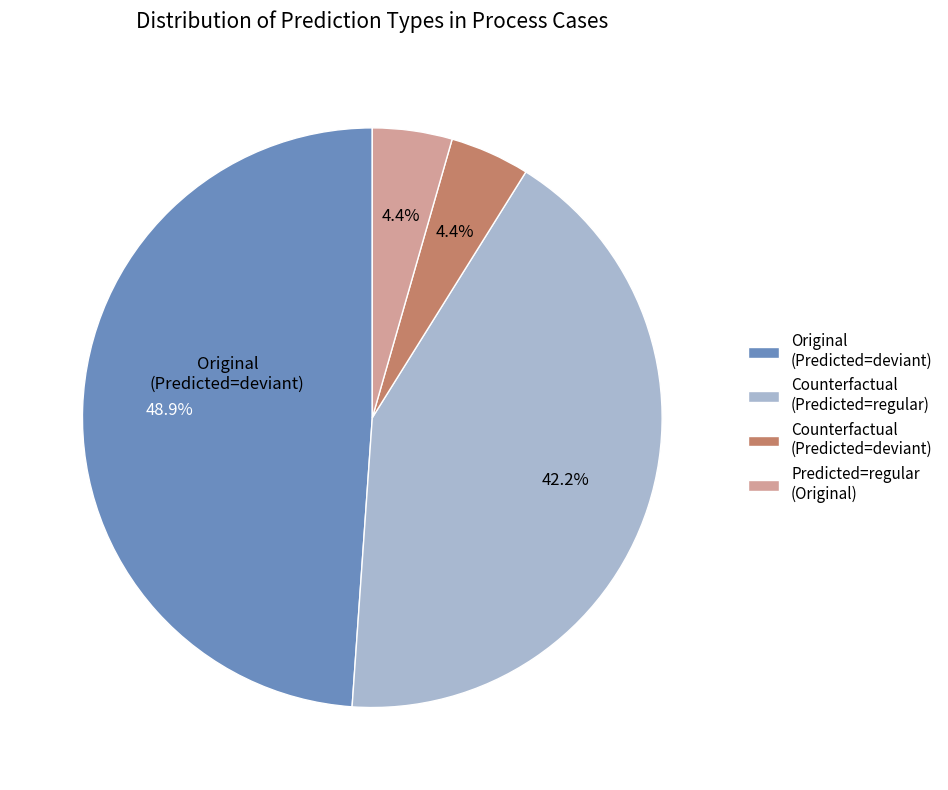

Is there a majority slice in this chart?

No